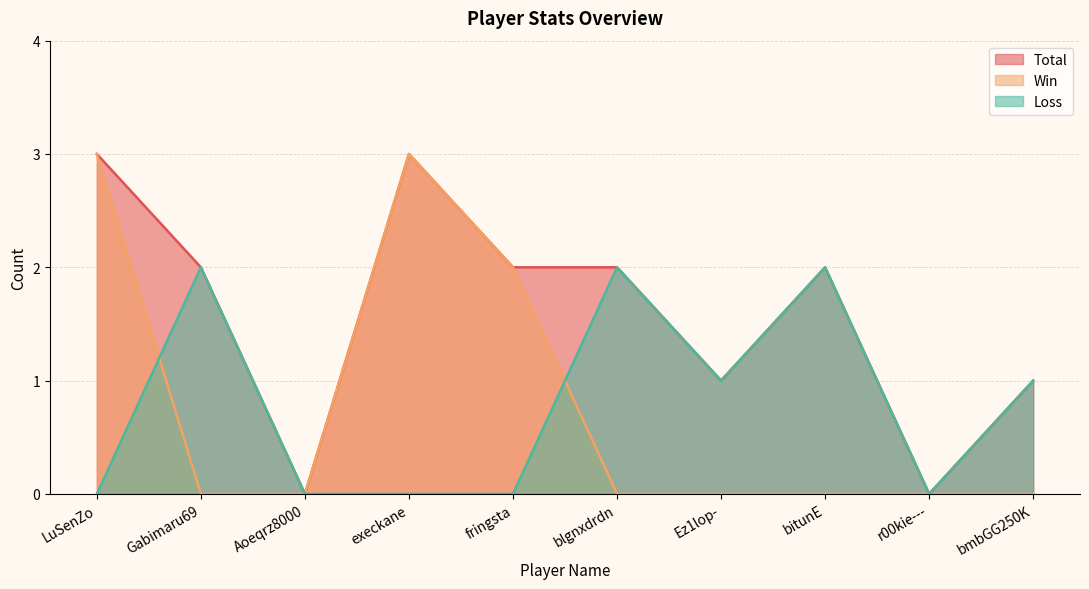

Which series has the largest total across all categories?

Total